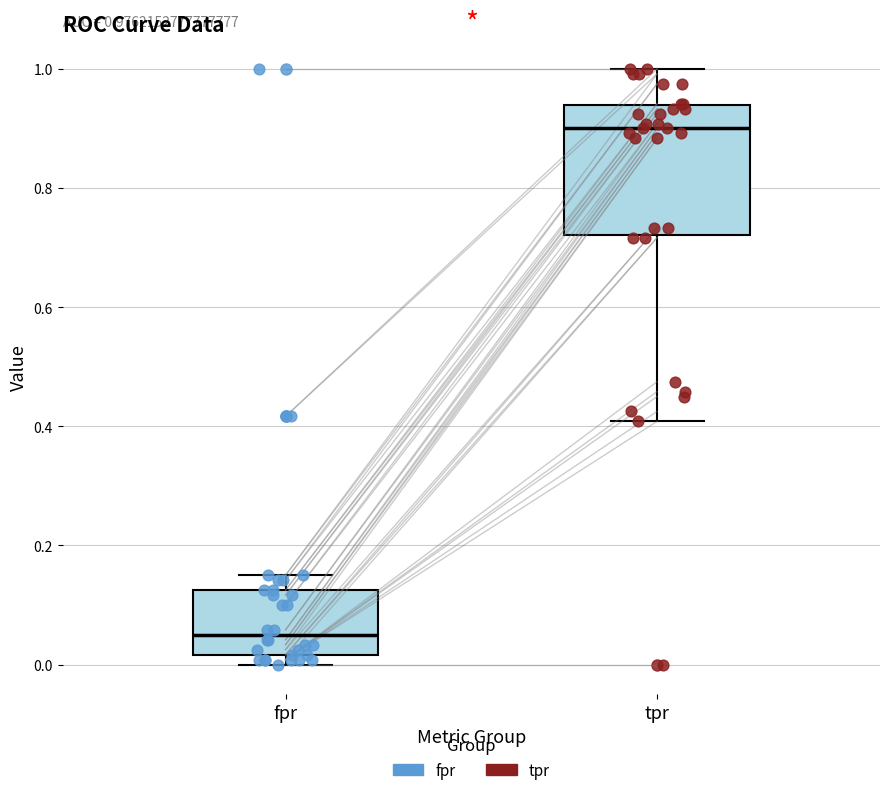

Which box is the tallest, from its lower edge to its upper edge?

tpr